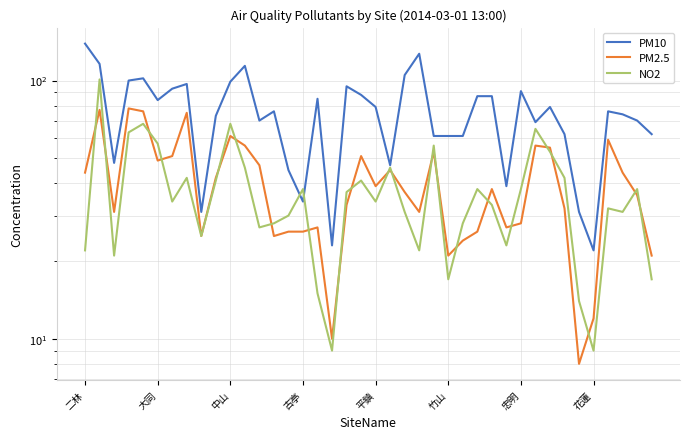

What is the value of the NO2 point at the 29th from the left?

33